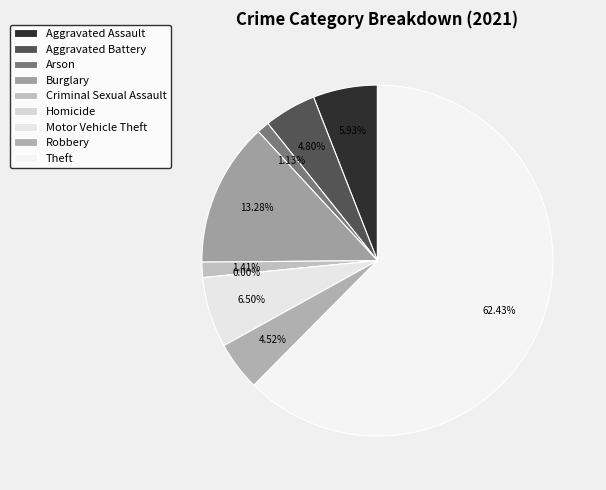

Is it true that Aggravated Assault is 12% of the pie?

False